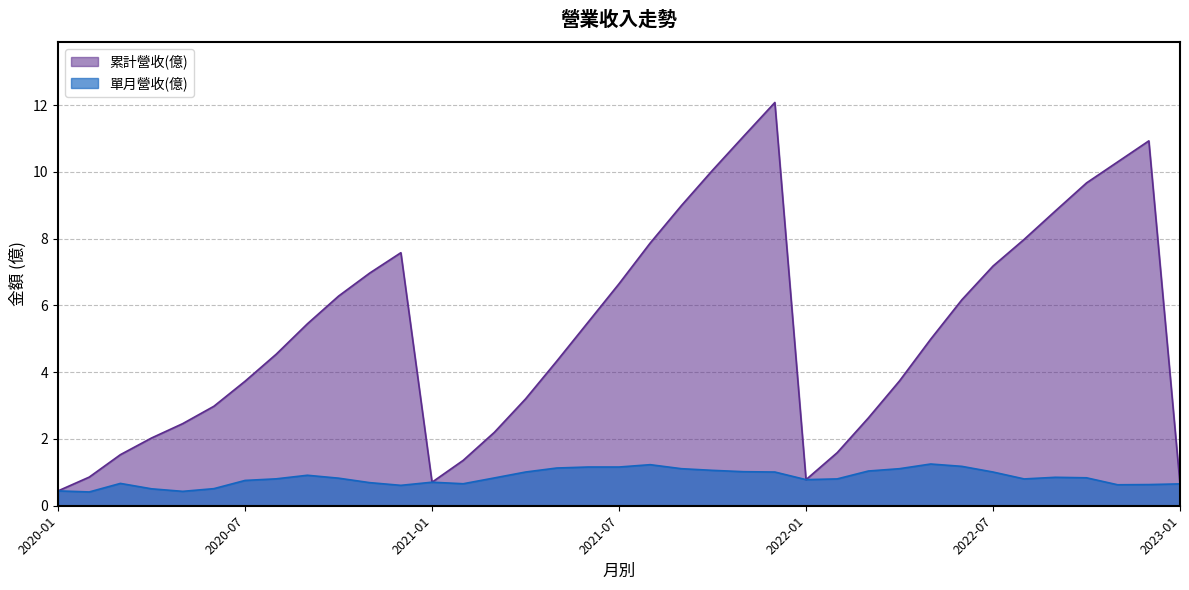

At which category does the chart reach its minimum across all series?

2020-02